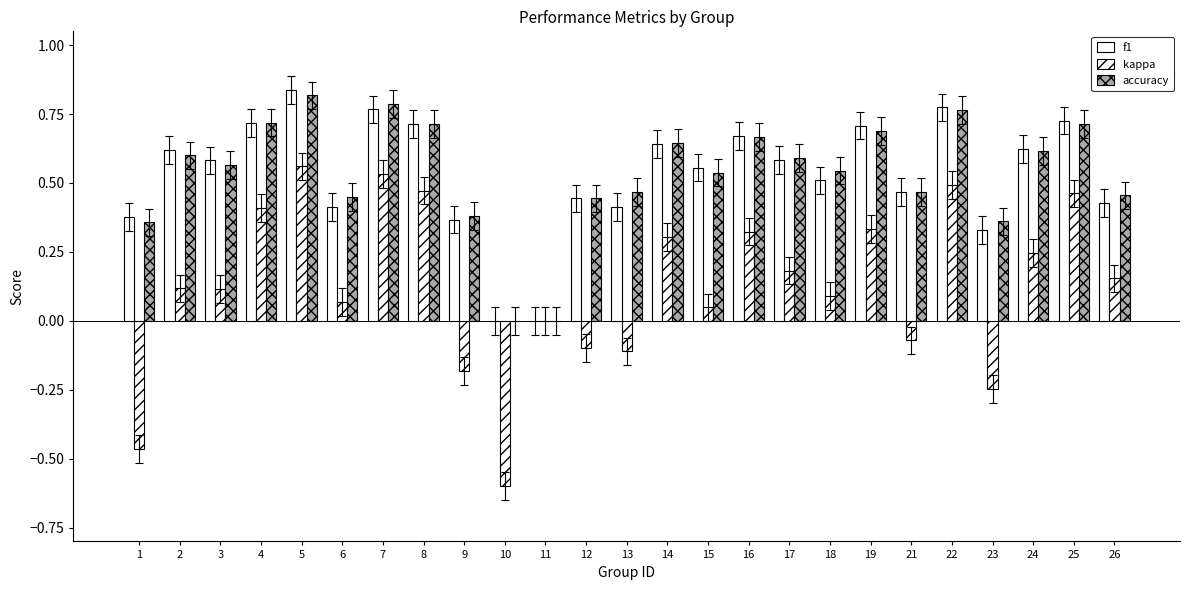

What is the spread (max minus min) of values at 1?

0.8